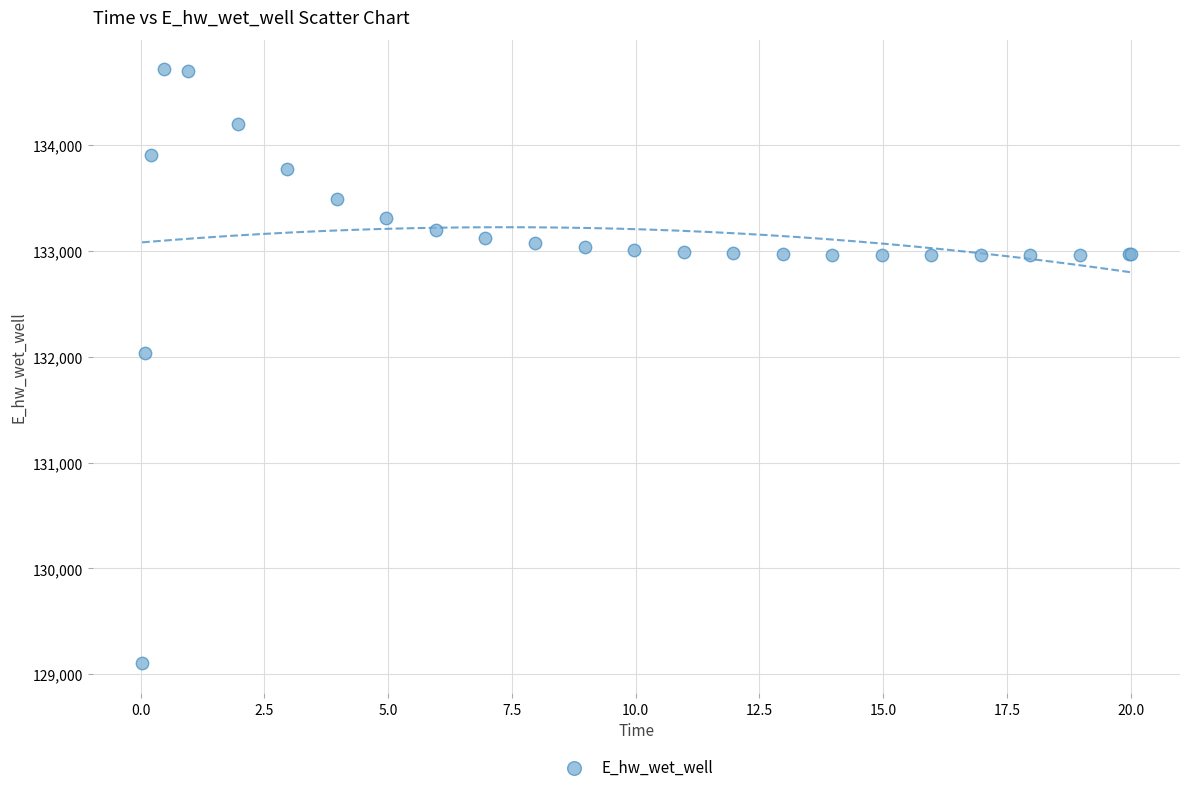

What Y value in the scatter plot is closest to 131910?

132033.0